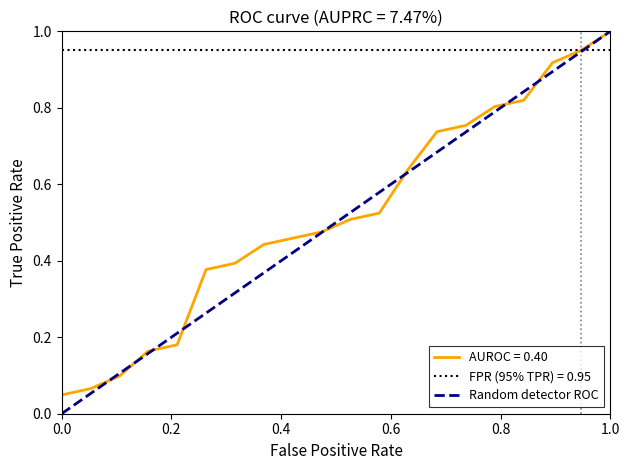

The value of Random detector ROC at 1.0 is 1.0. True or false?

True